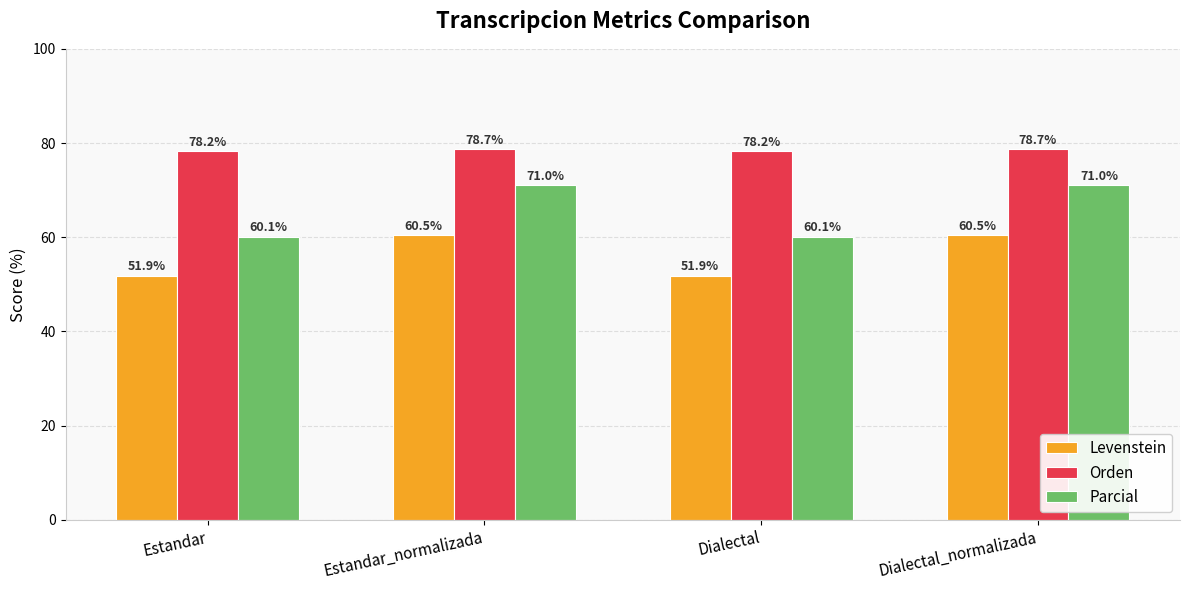

What are all the series names shown in the legend?

Levenstein, Orden, Parcial